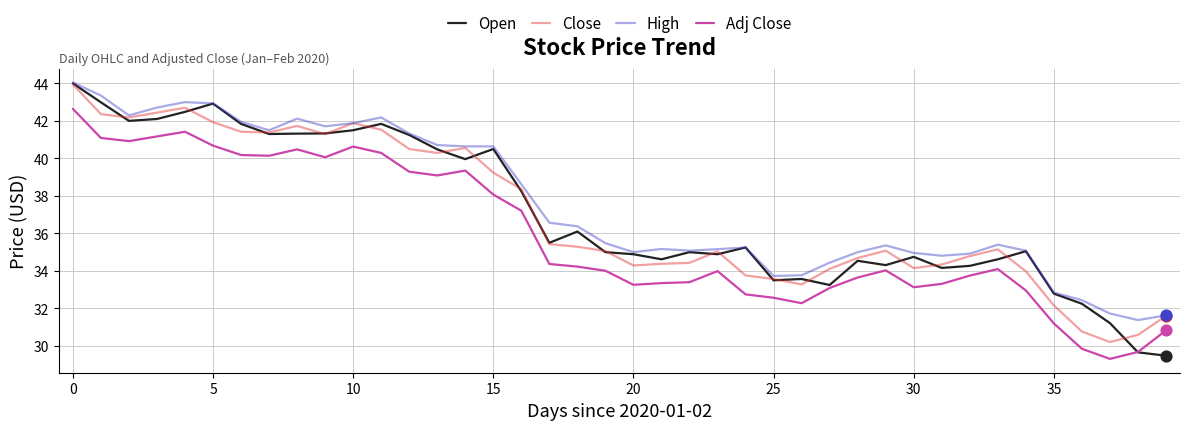

Which series has the largest range (max minus min)?

Open